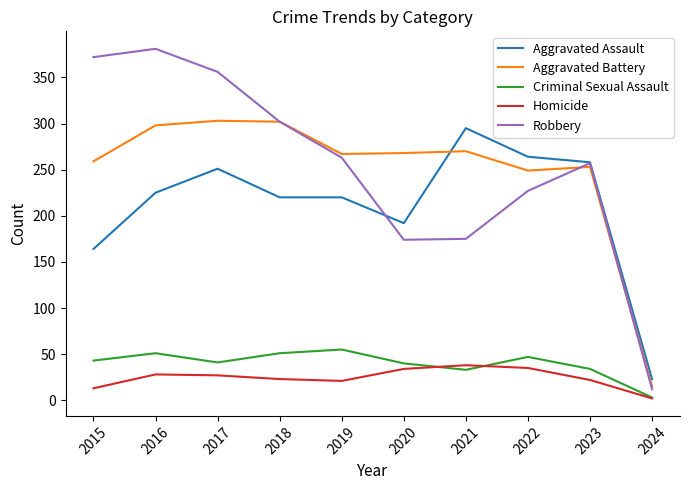

At which label does Robbery first exceed 263?

2015